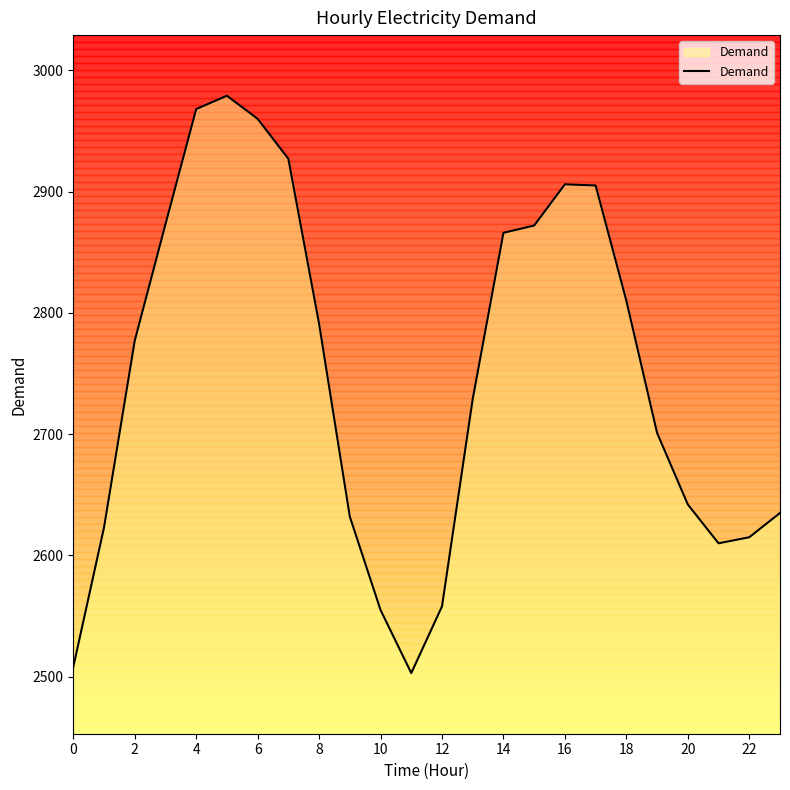

Count the number of data series in this chart.

1